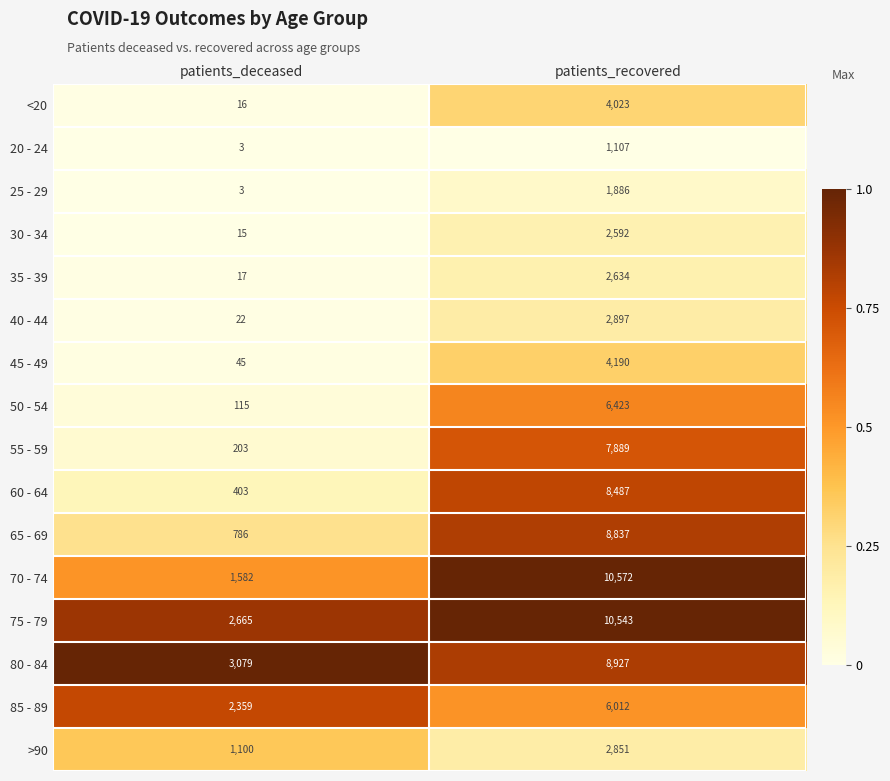

List the labels in order of 70 - 74 value, smallest first.

patients_deceased, patients_recovered